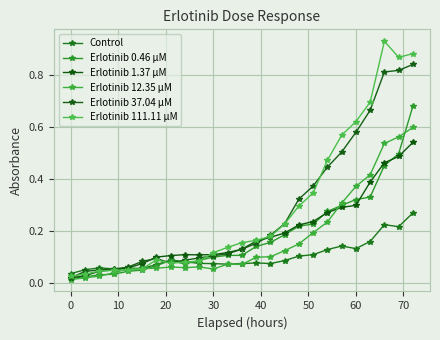

How many data points does each series have?

25